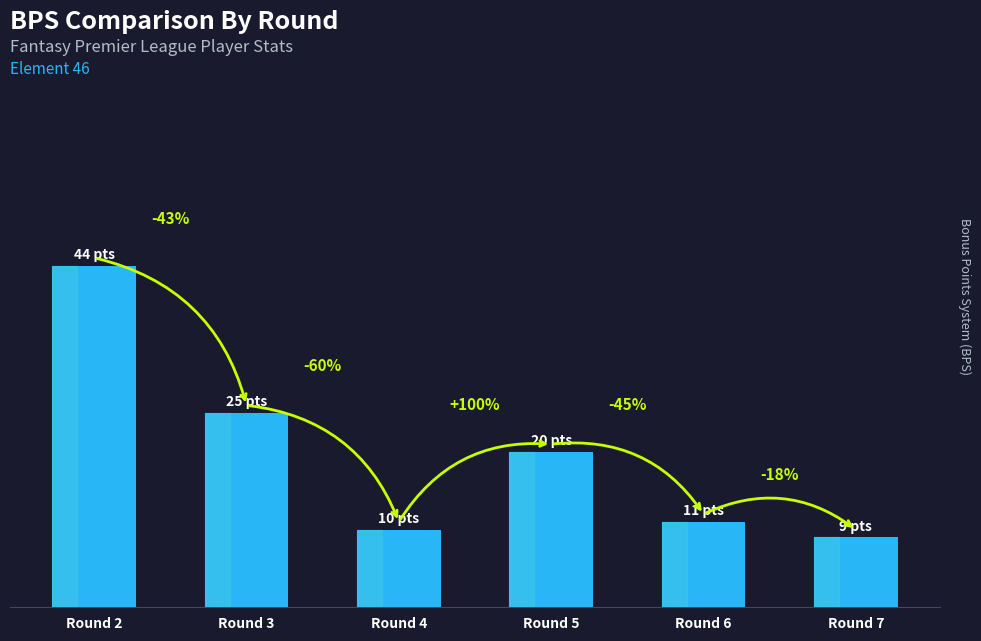

Which category has the highest value across all series?

Round 2